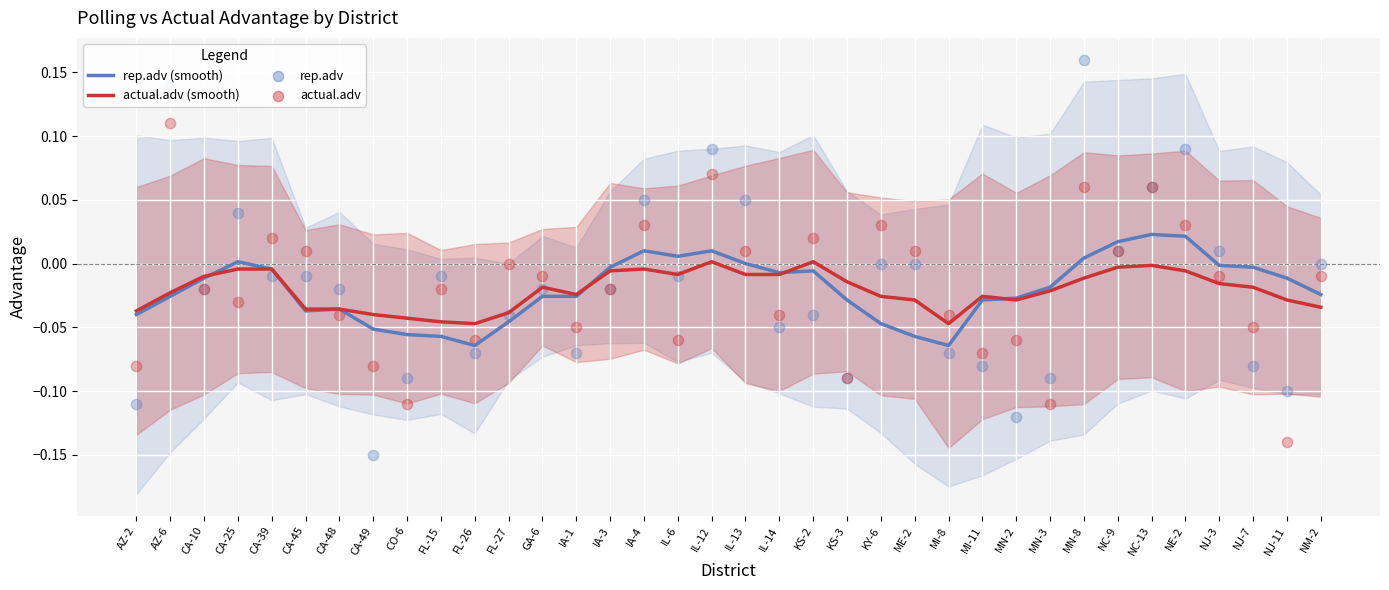

Which series contains the highest Y value?

rep.adv (smooth)